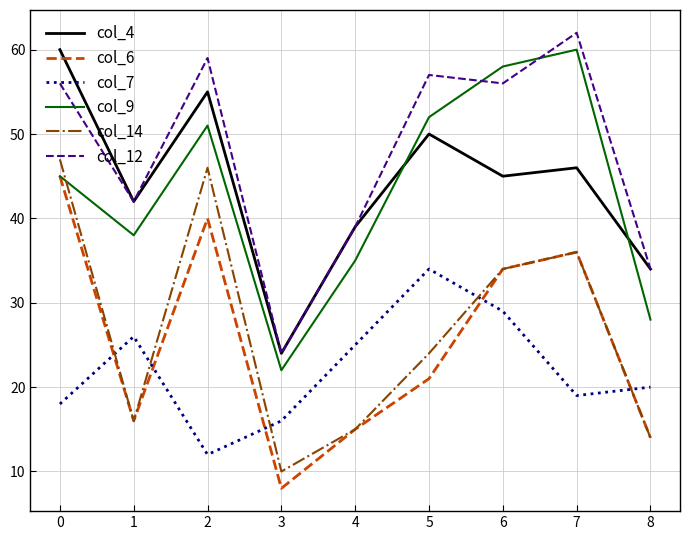

What is the difference between the second highest and minimum values in the col_12 series?

35